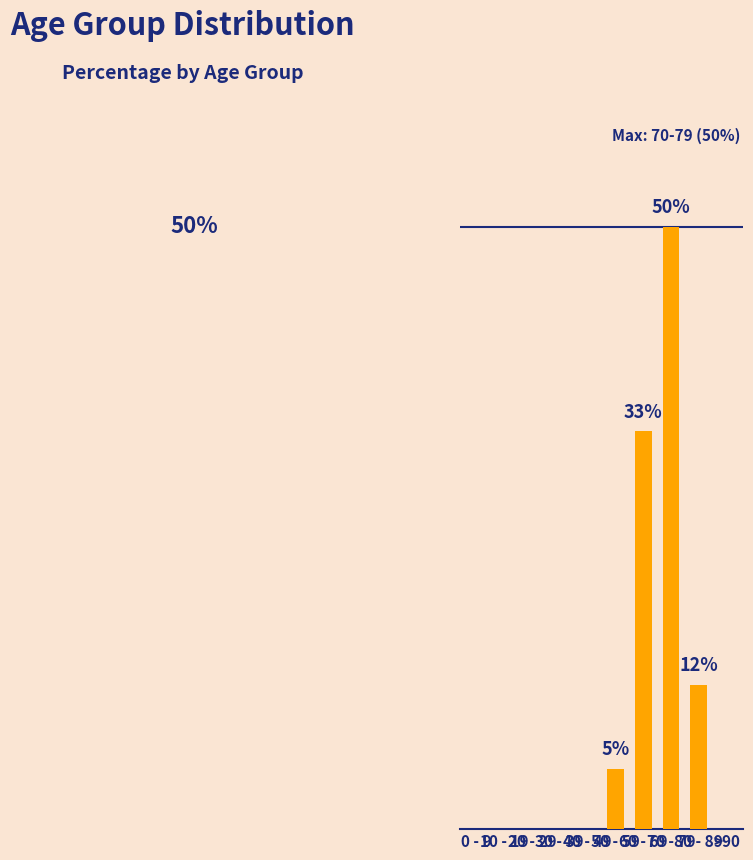

Reading left to right, list all the values displayed in this chart.

0	0	0	0	0	5	33	50	12	0